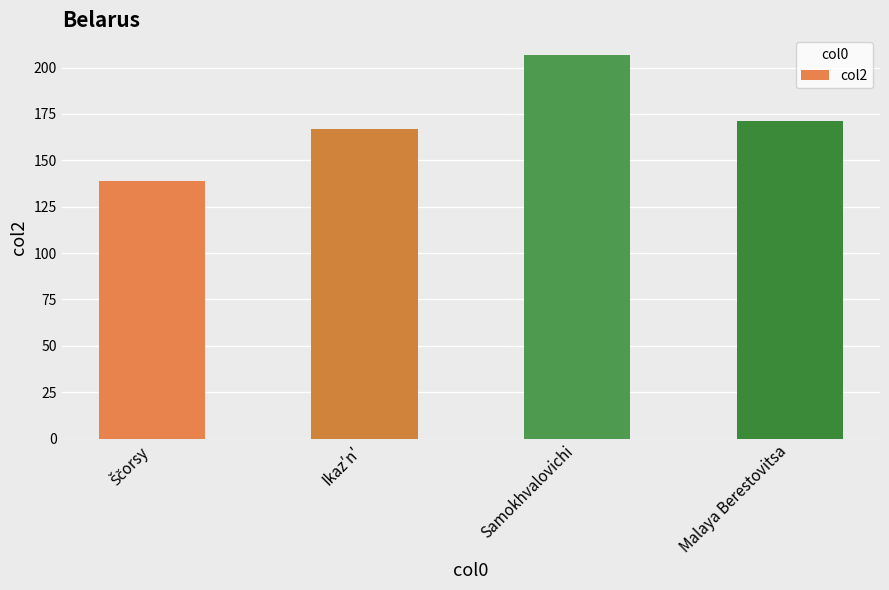

Reading left to right, what are all the values shown in this chart?

139	167	207	171